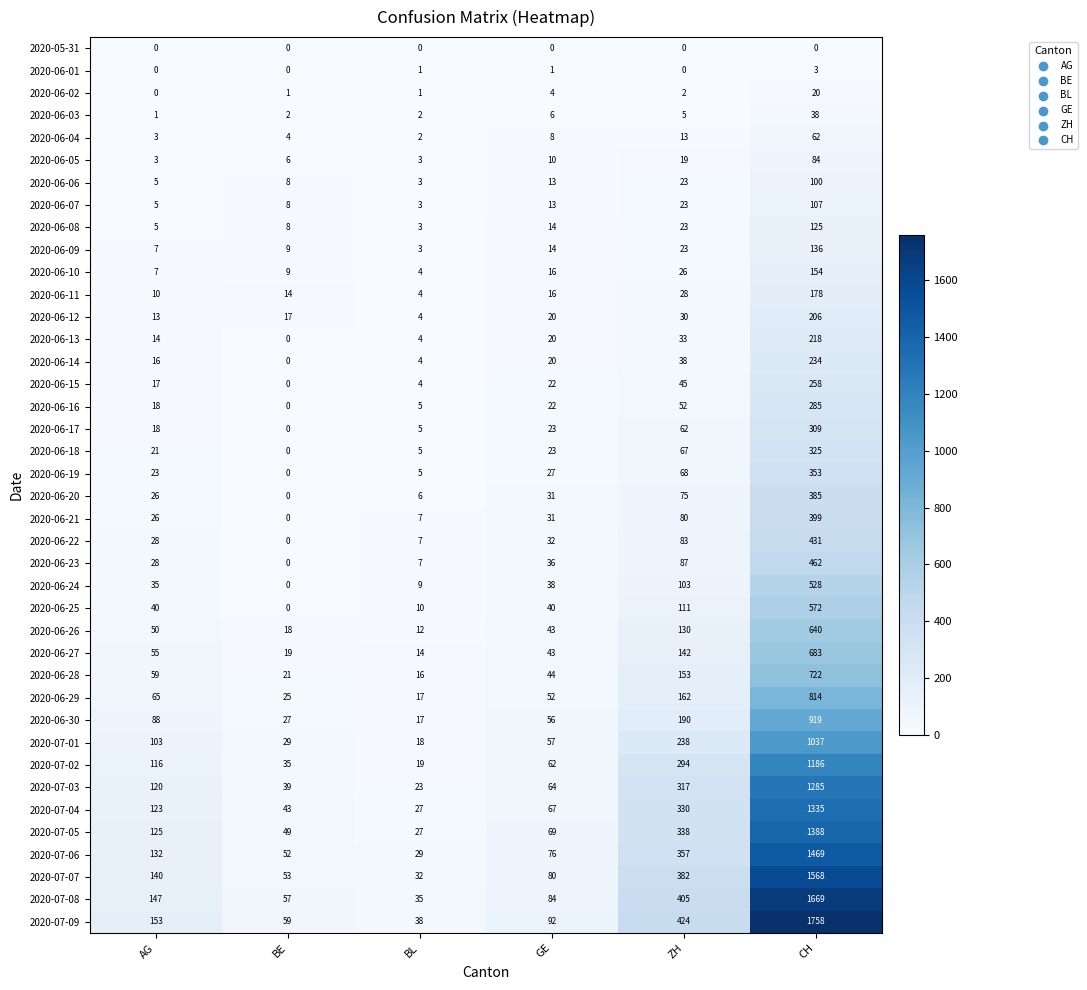

What is the sum of the 2020-06-29 values at CH and AG?

879